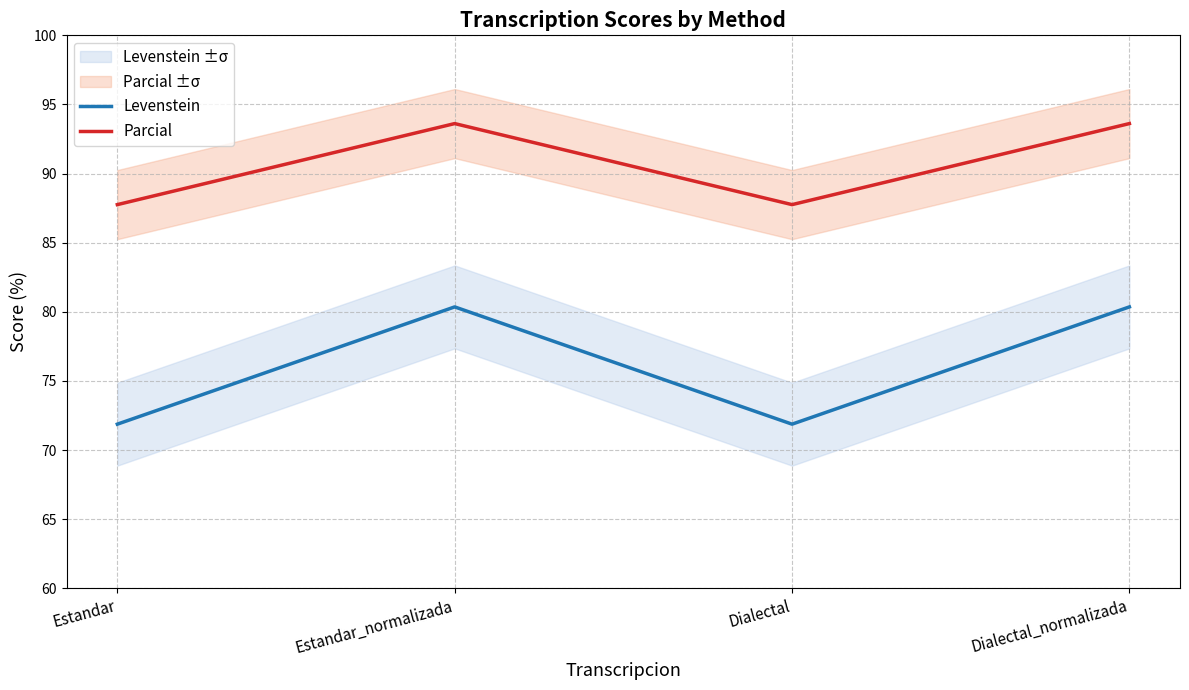

How many values in the Parcial series exceed 93?

2